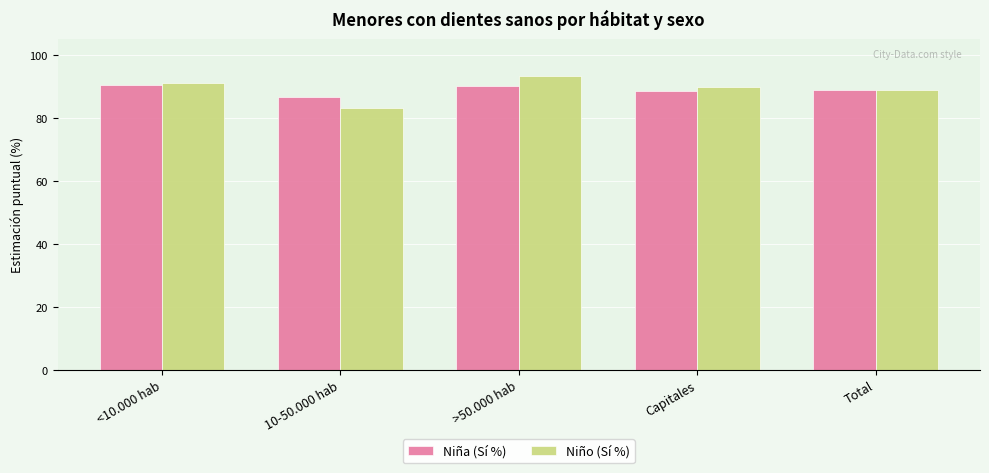

Which series has the widest spread of values?

Niño (Sí %)